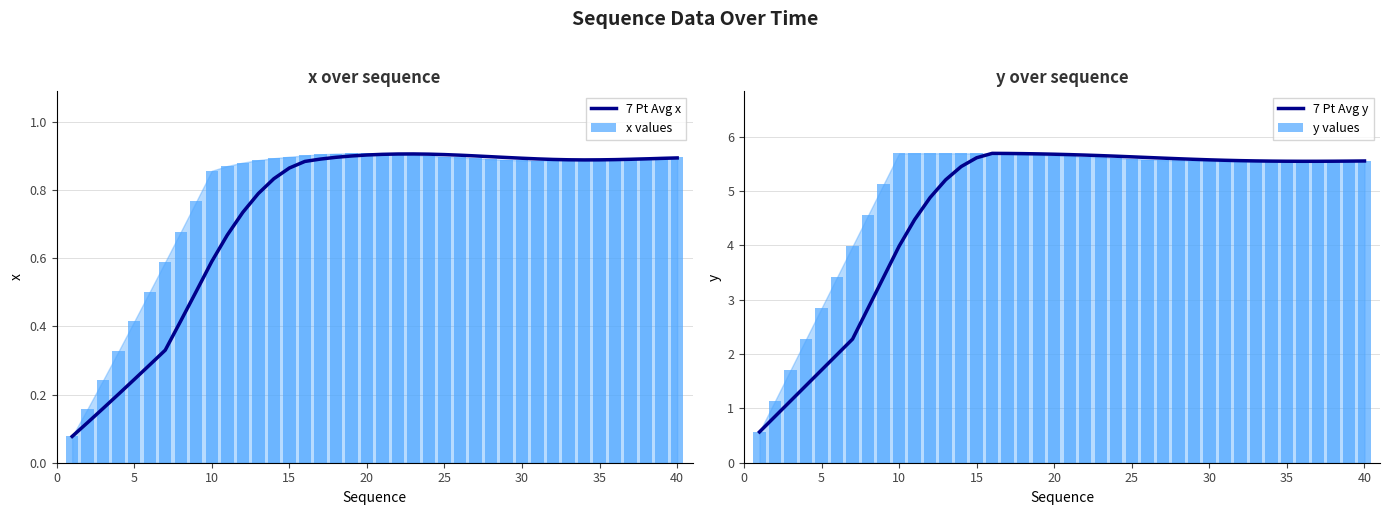

True or false: 7 Pt Avg y has a value of 5.6 at 15.

True